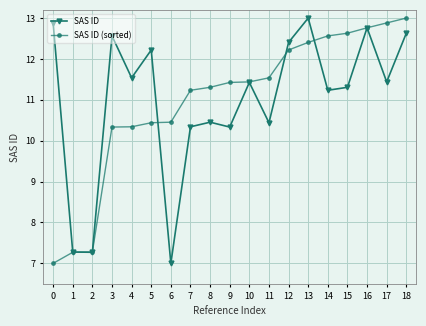

In SAS ID, how many points are lower than both neighbors (excluding endpoints)?

7